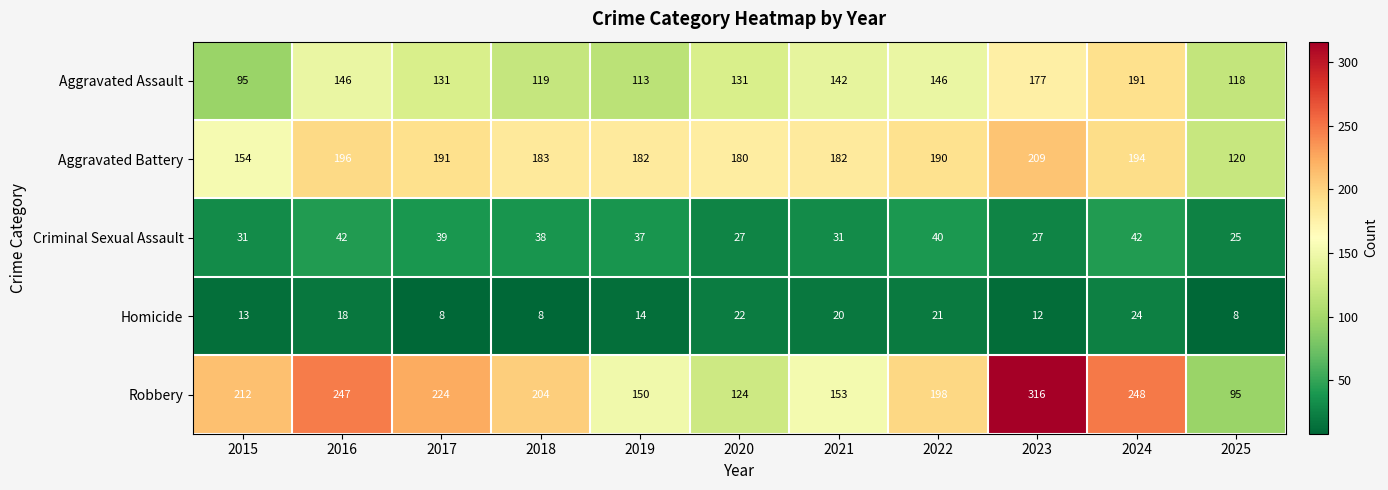

What is the difference between the highest and lowest values at 2018?

196